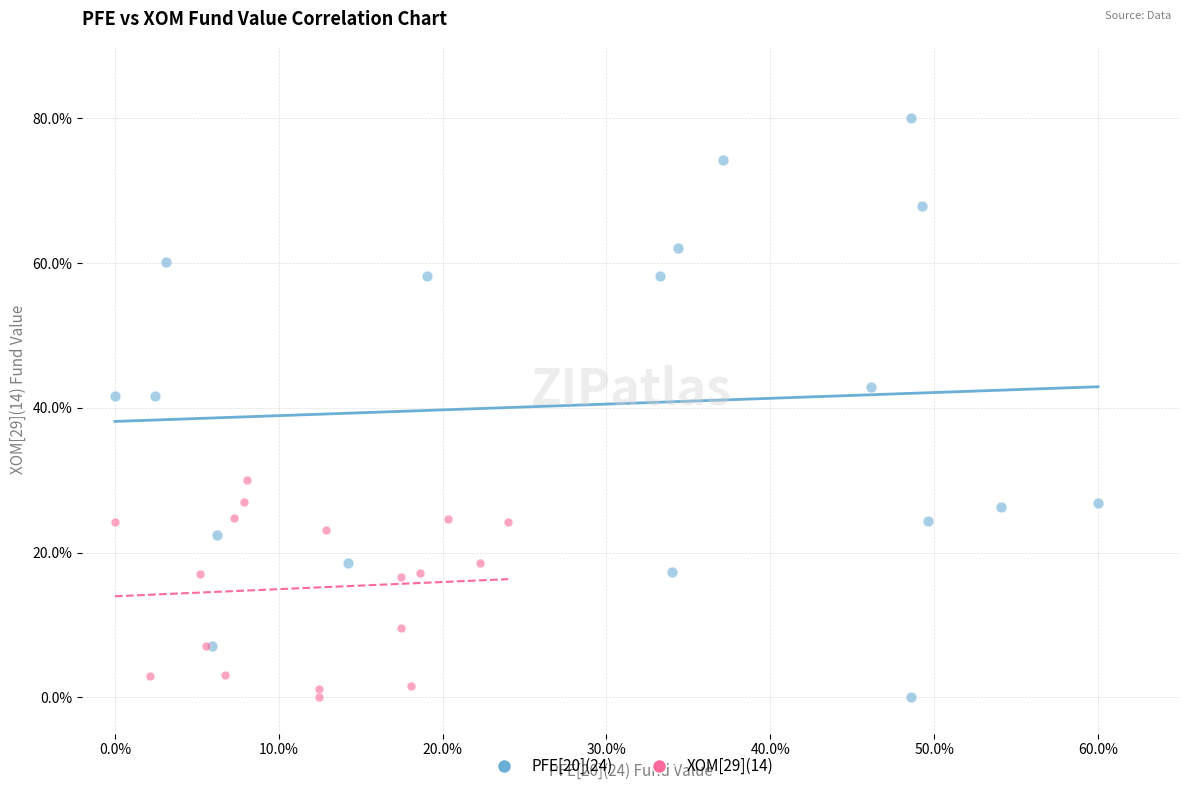

Which series reaches the maximum Y coordinate?

PFE[20](24)